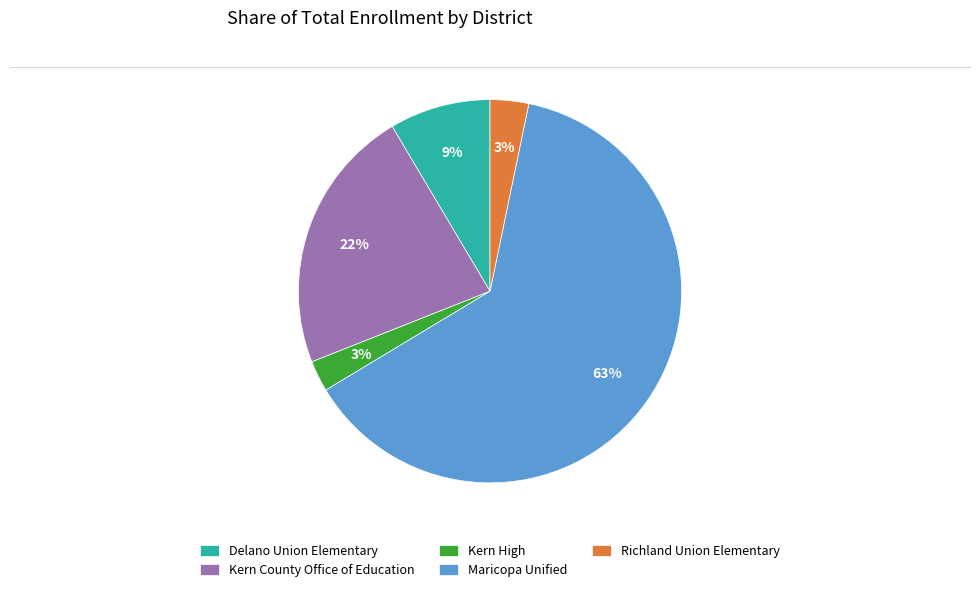

What percentage is the Maricopa Unified slice, to the nearest percent?

63%